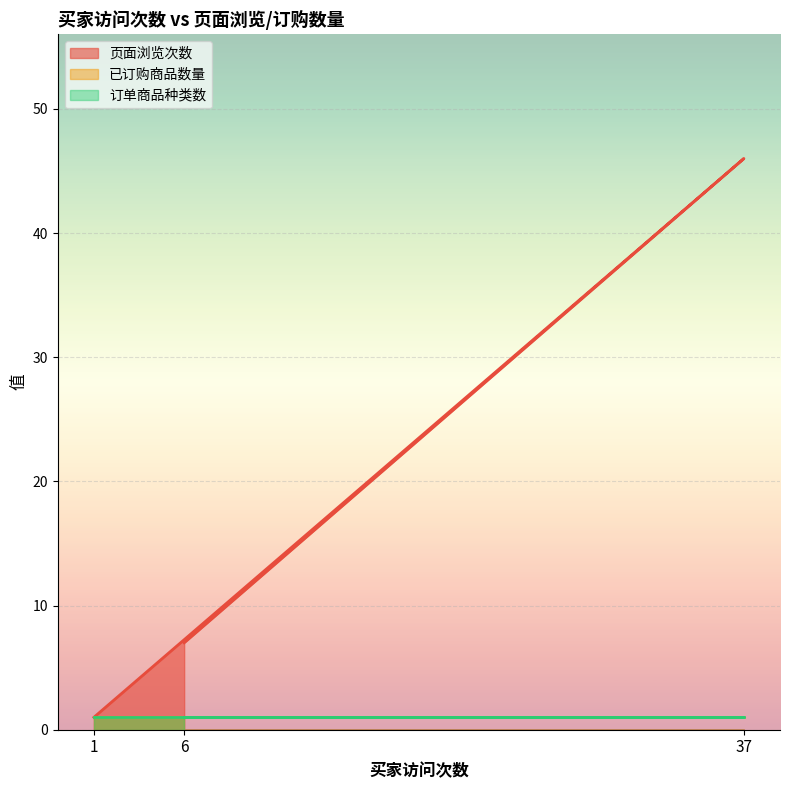

Is it true that 已订购商品数量 equals 2 at 6?

False